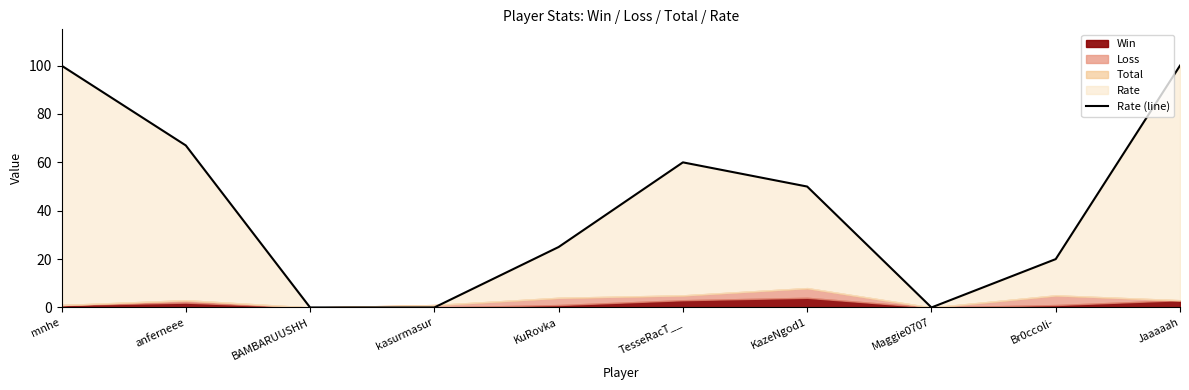

What position from the left is Maggie0707?

8